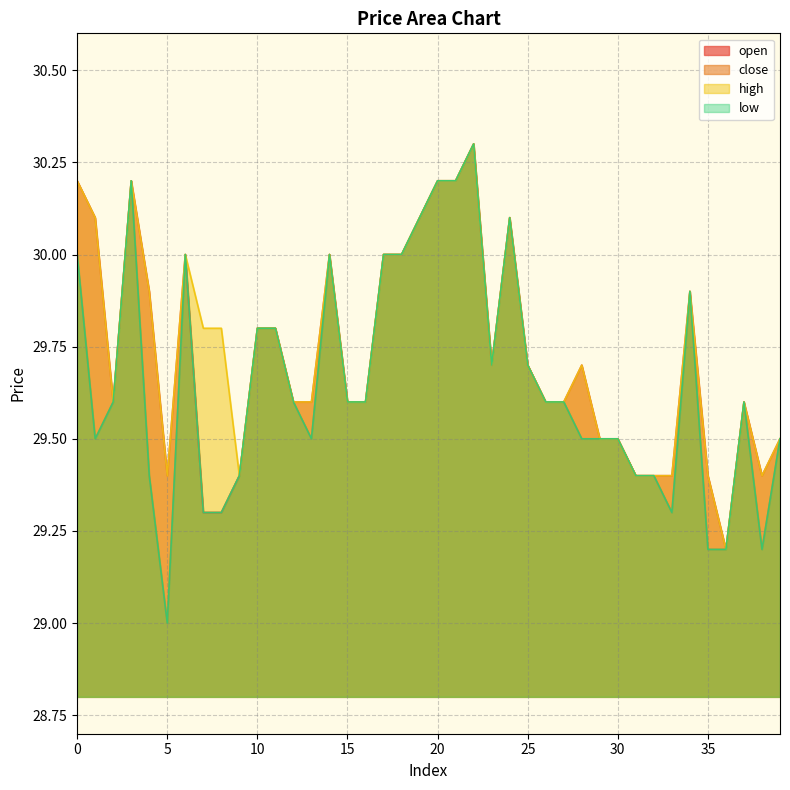

True or false: close has more than 2 points higher than both neighbors.

True